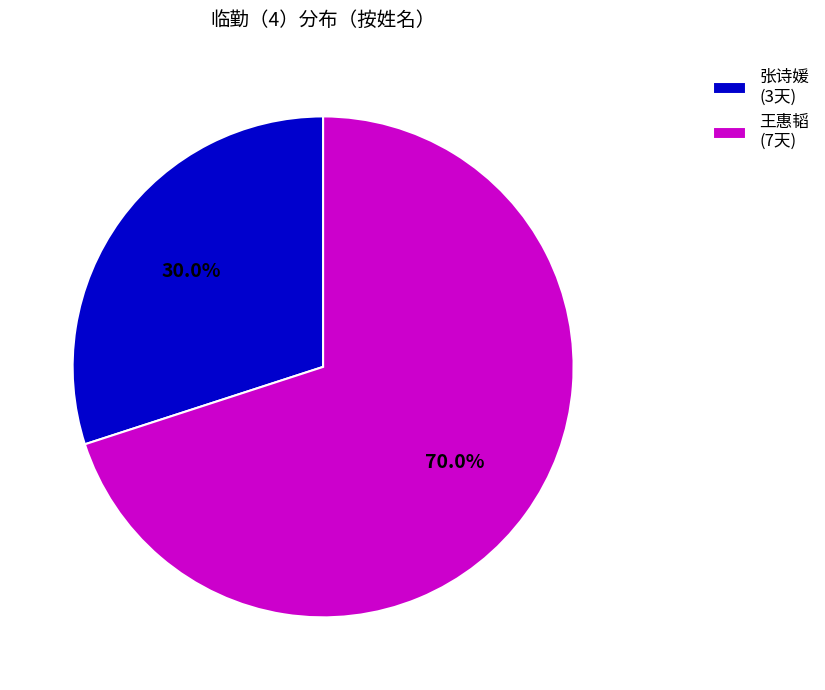

To the nearest percent, what is the average slice percentage?

50%